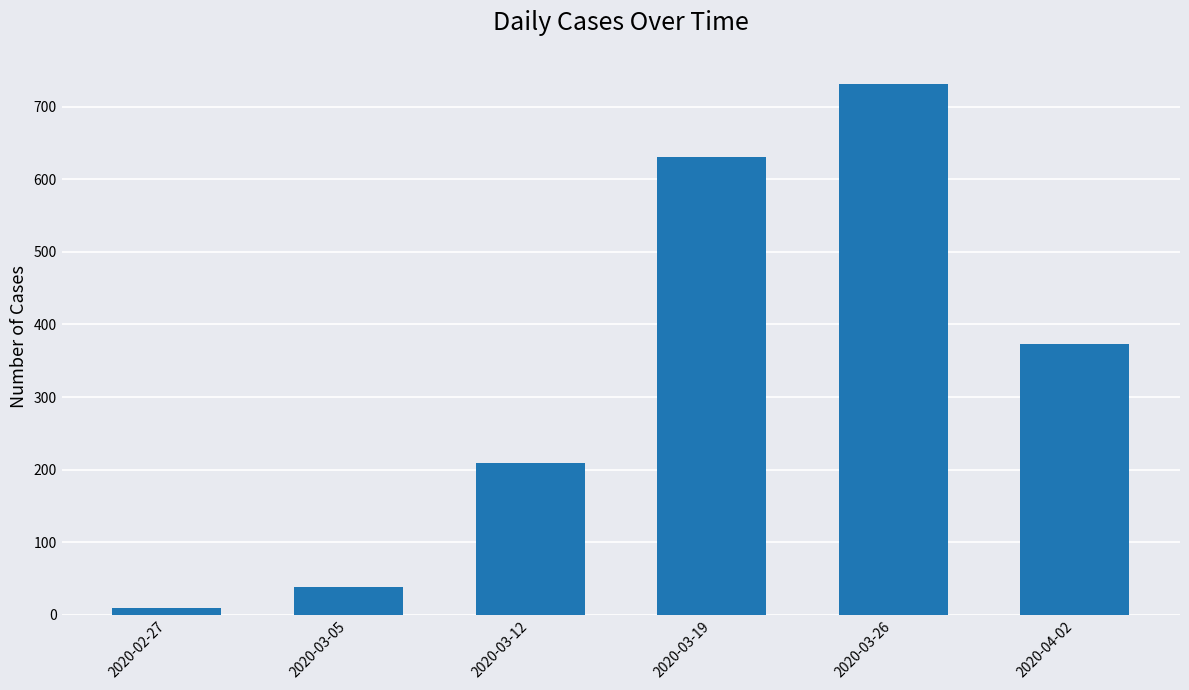

What is the difference between the maximum and minimum values?

722